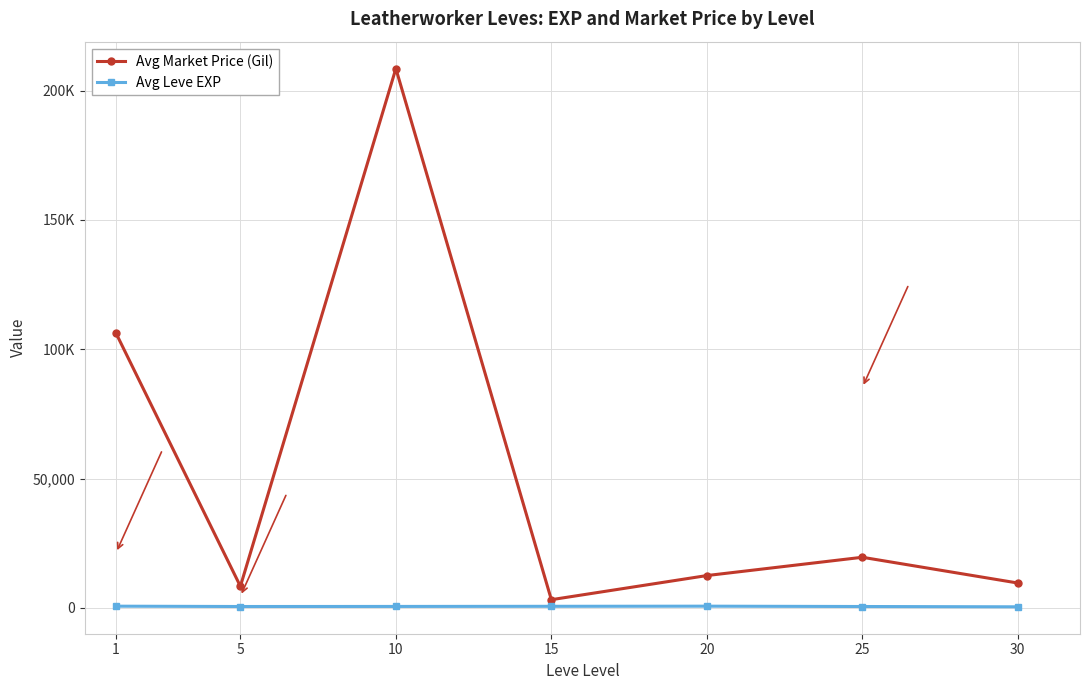

What are all the series names shown in the legend?

Avg Market Price (Gil), Avg Leve EXP